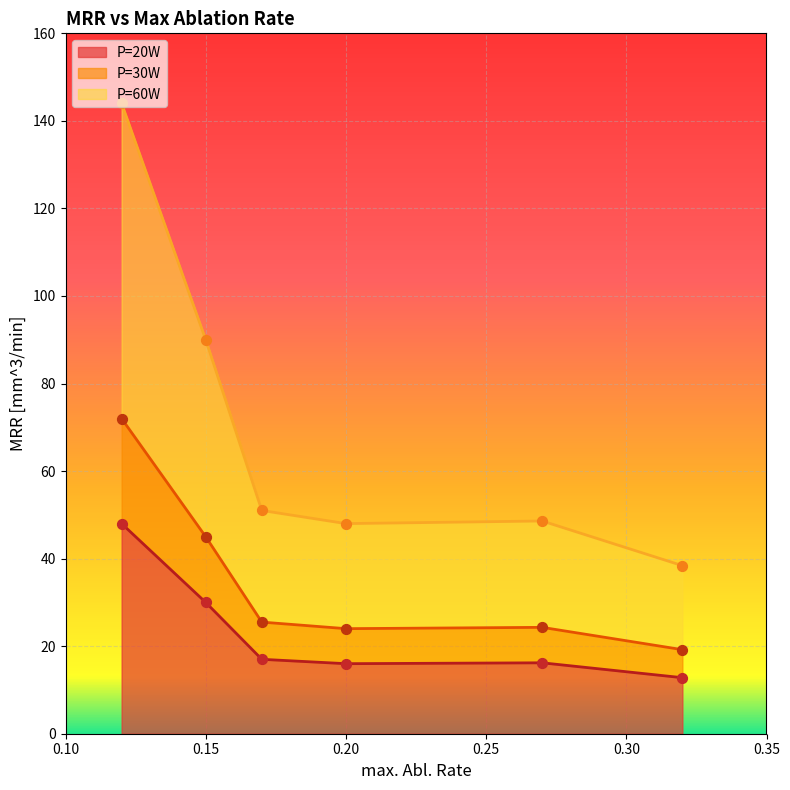

At which category is the sum across all series the highest?

0.12